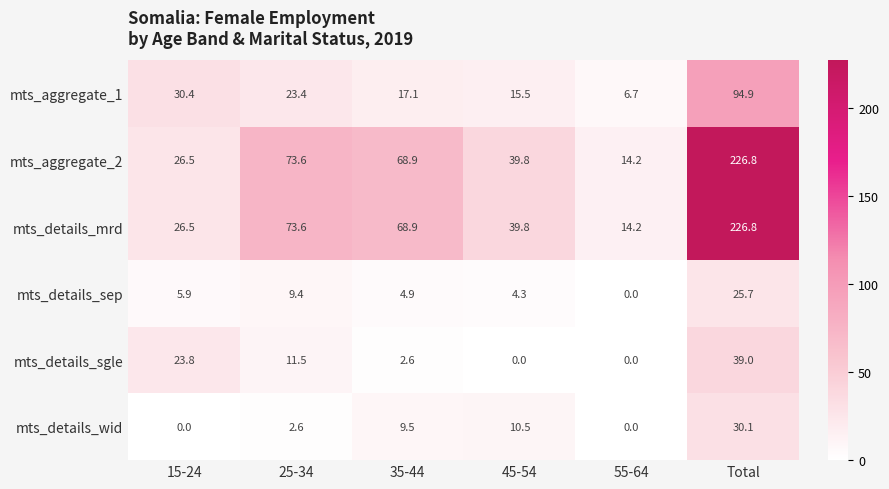

What is the spread (max minus min) of values at Total?

201.1